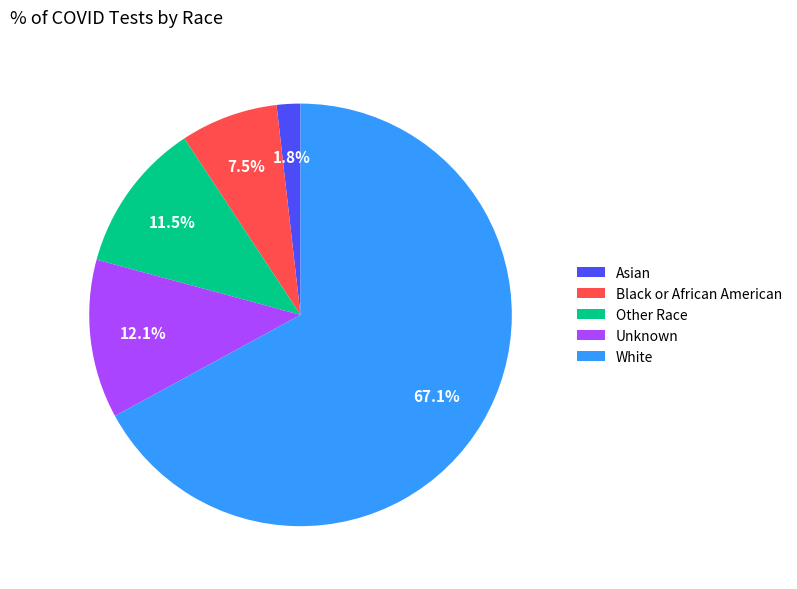

What is the ratio of the value at Other Race to the value at Asian?

6.4